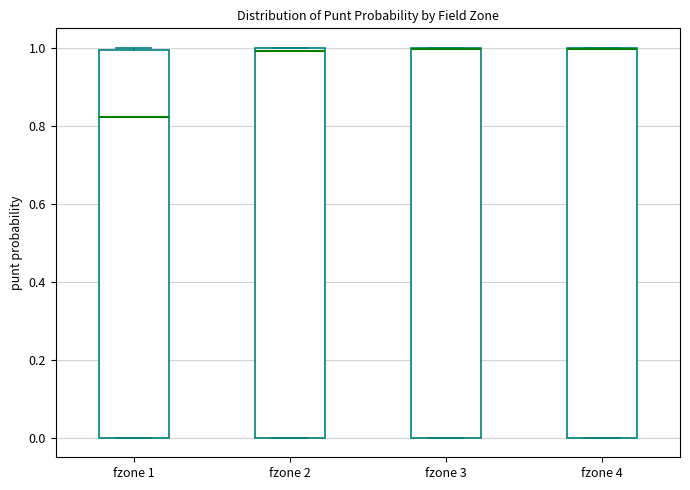

Where is the upper edge of the box for fzone 3 on the y-axis? The values are not printed on the chart, so give them approximately, as read against the axis.

1.00